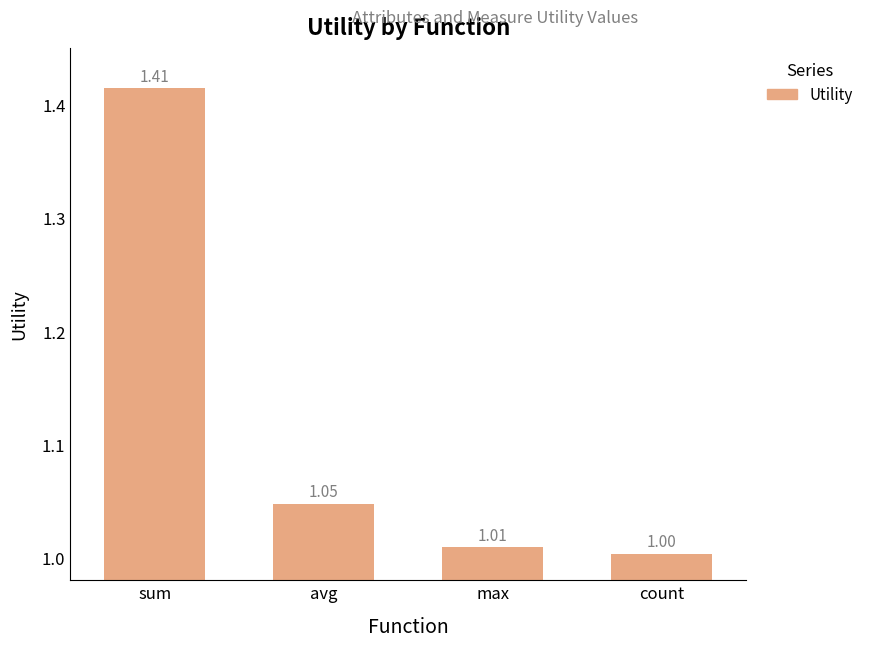

What is the minimum value shown in the chart?

1.0